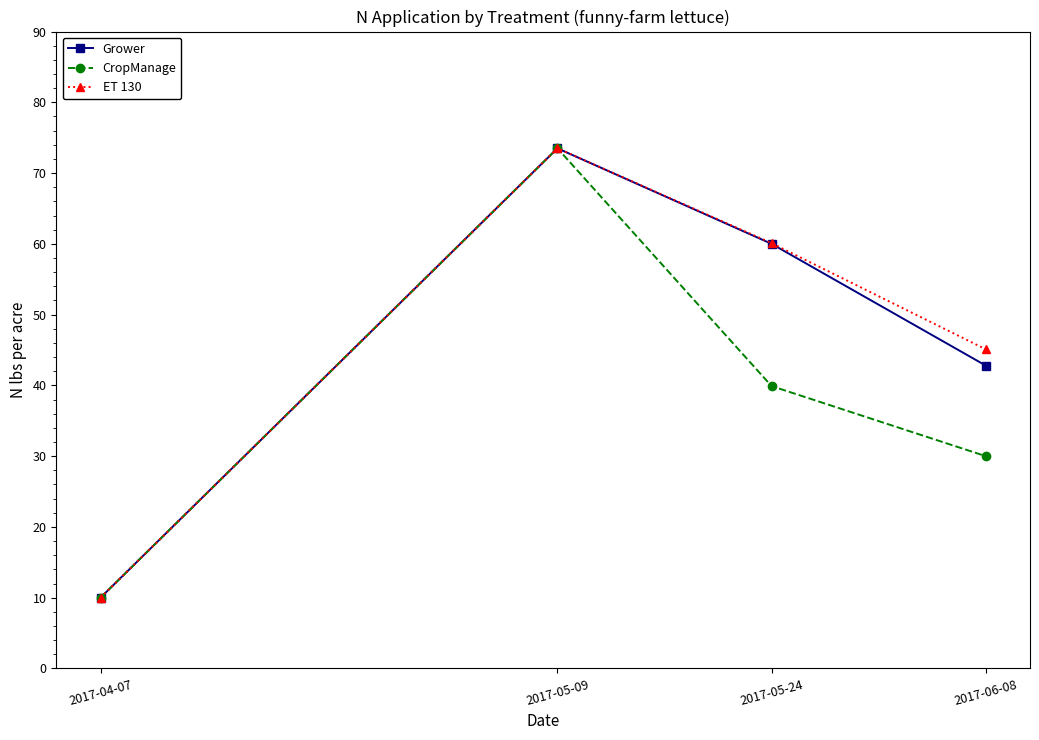

Which label corresponds to the largest value in the chart?

2017-05-09